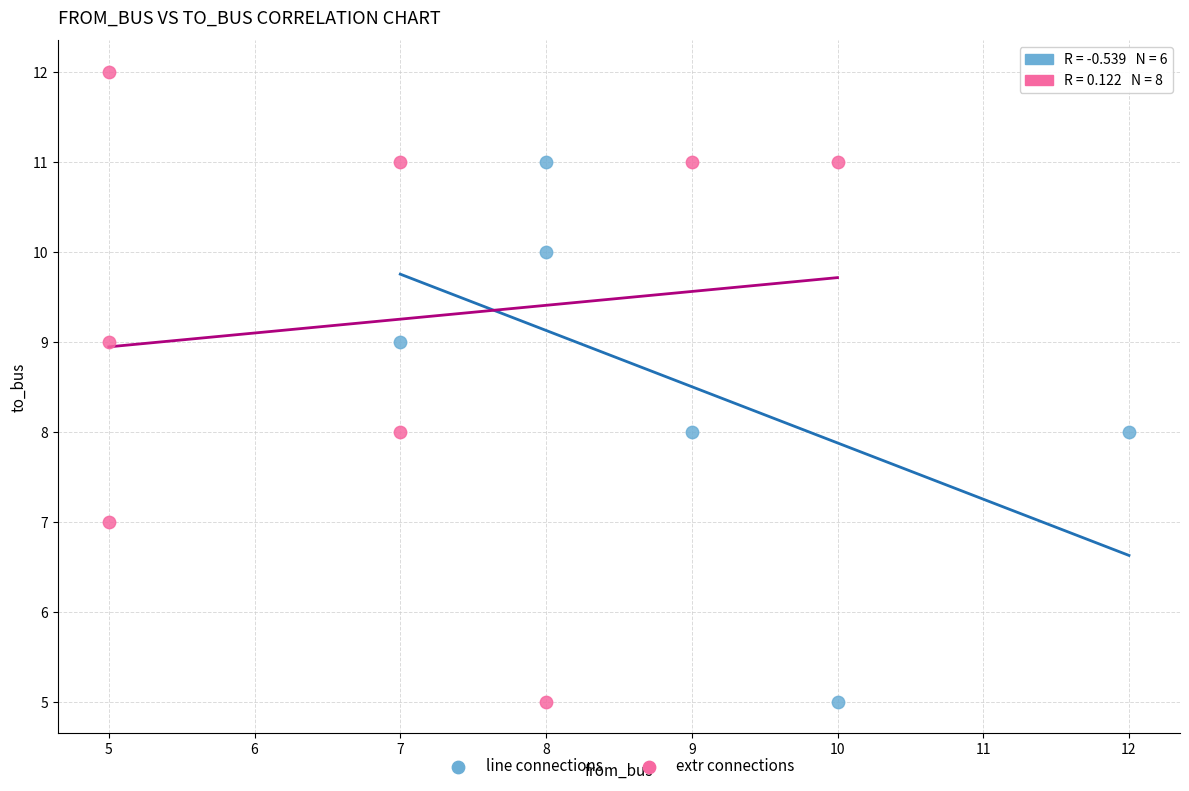

Which series has the widest spread of Y values?

extr connections